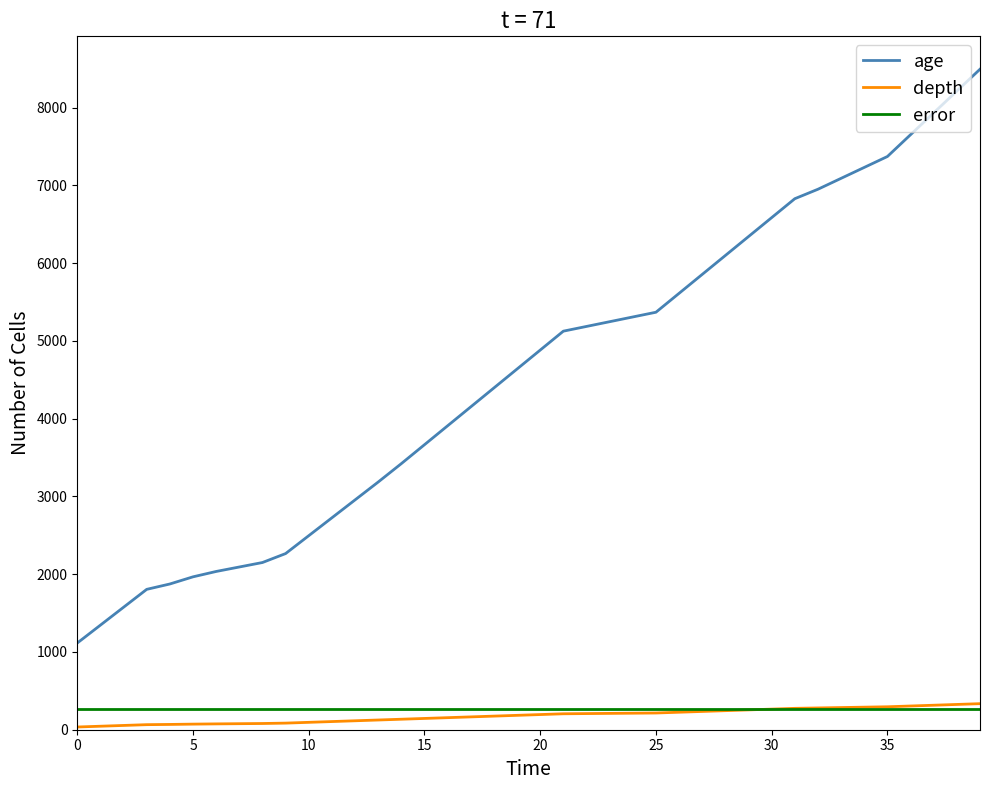

What is the maximum value shown in the chart?

8493.2